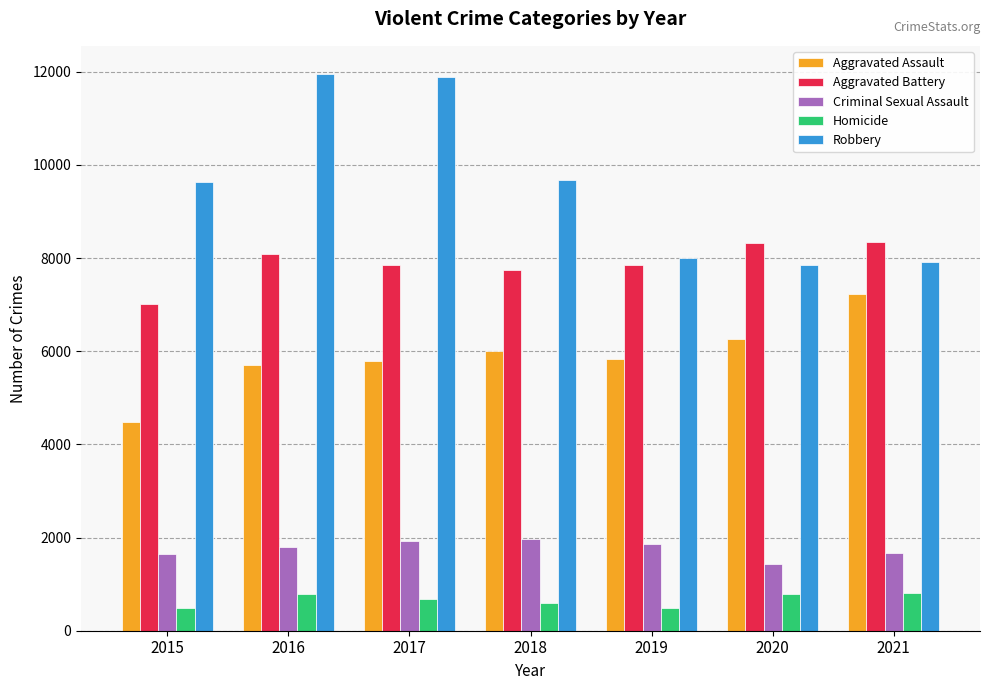

At 2017, list the series in order from smallest to largest.

Homicide, Criminal Sexual Assault, Aggravated Assault, Aggravated Battery, Robbery